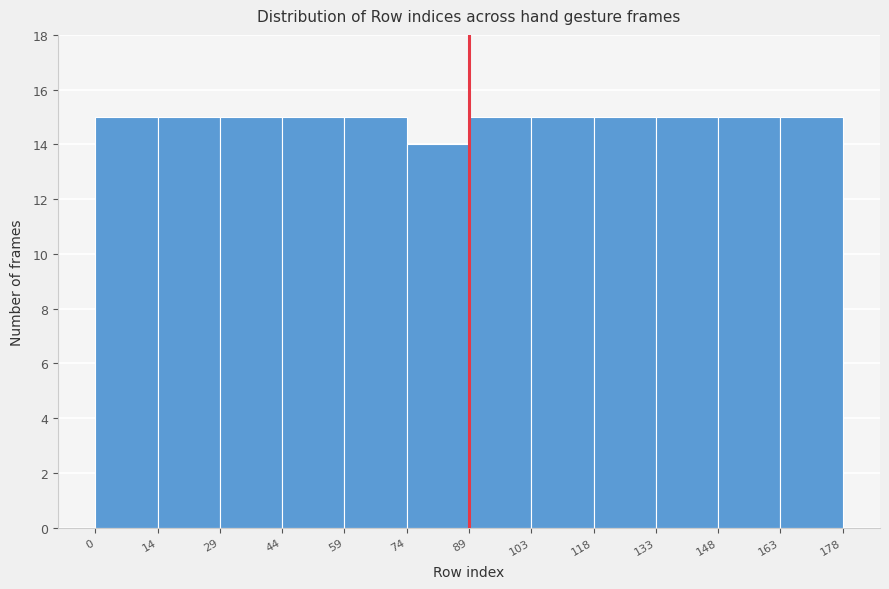

What is the height of the bar covering 59 to 74 on the x-axis? The values are not printed on the chart, so give them approximately, as read against the axis.

15